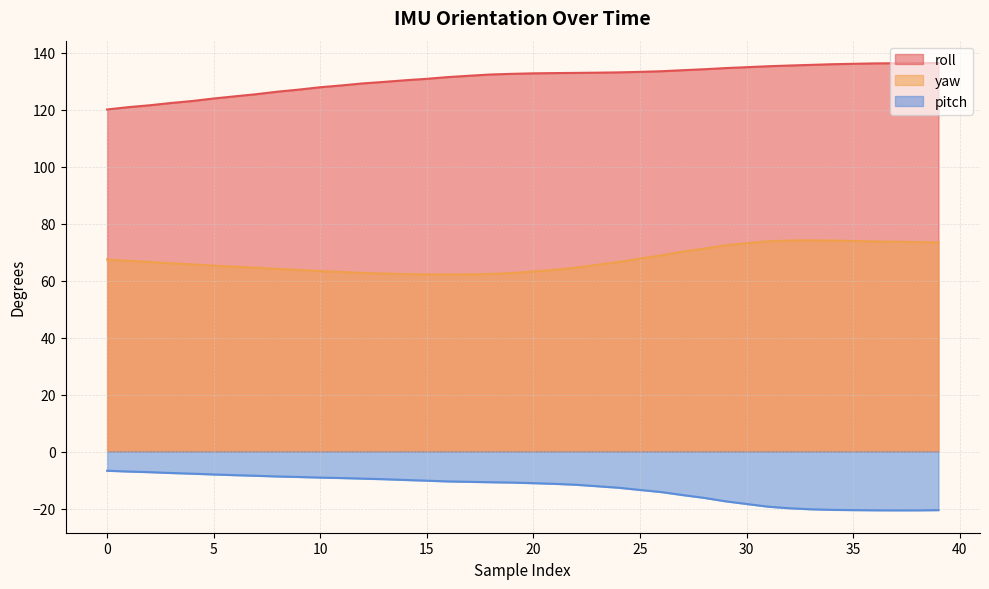

Which series has the widest spread of values?

roll